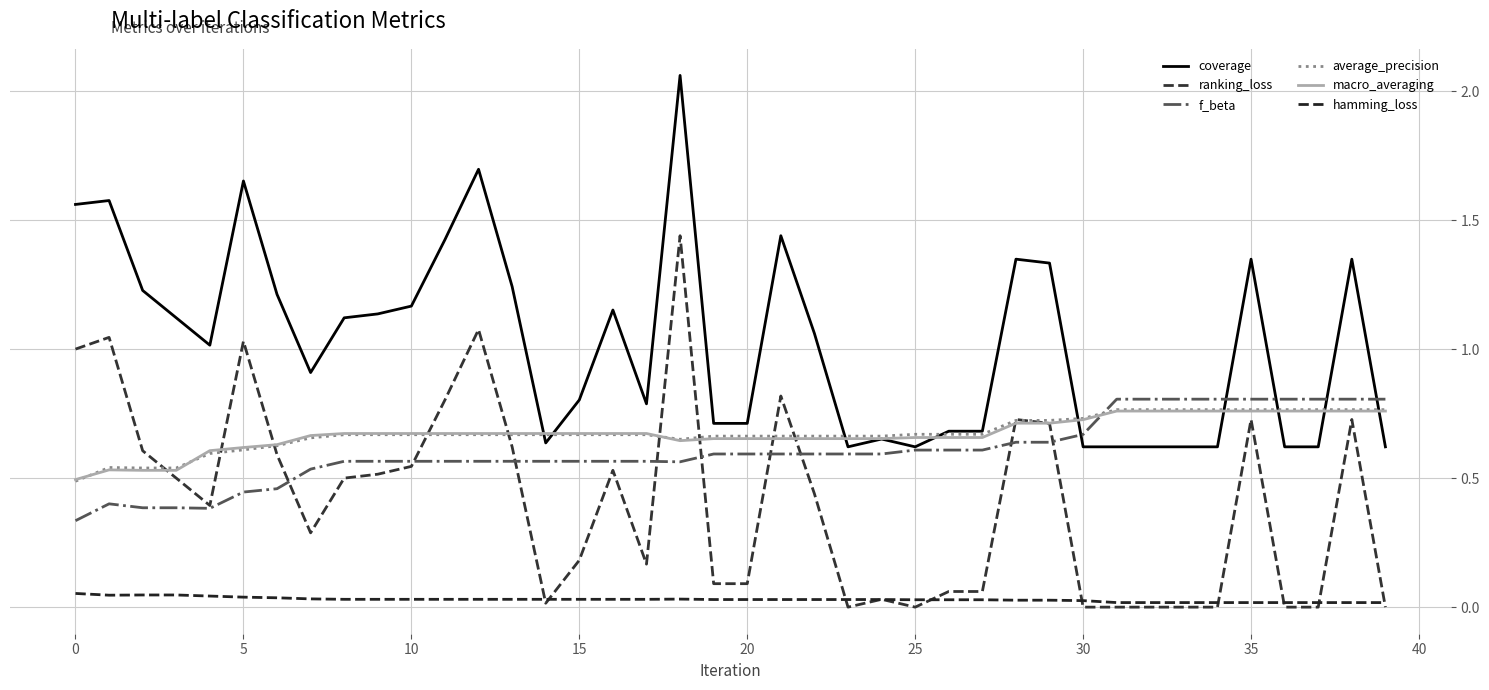

How many lines are shown in the chart?

6